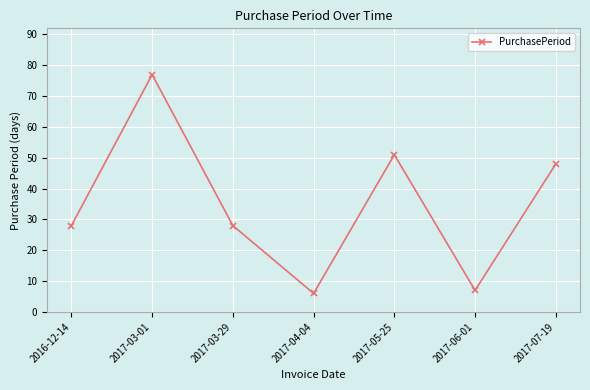

True or false: the data has more than 1 interior local peaks.

True